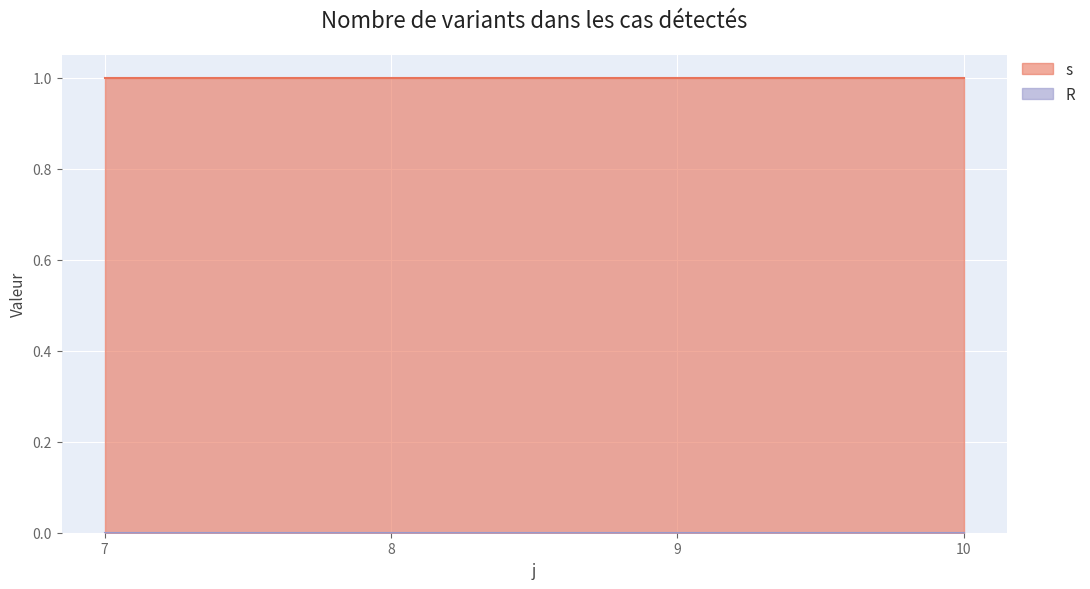

Reading left to right, what are all the values shown in this chart?

s: 7=1	8=1	9=1	10=1
R: 7=0	8=0	9=0	10=0